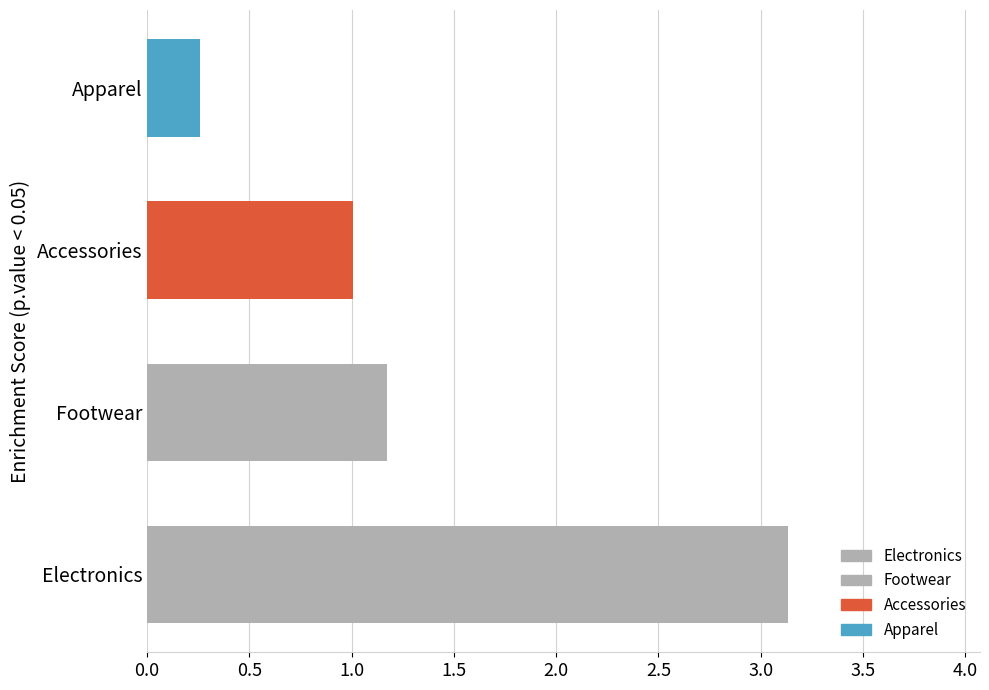

Is it true that the value at Accessories is 1.0?

True